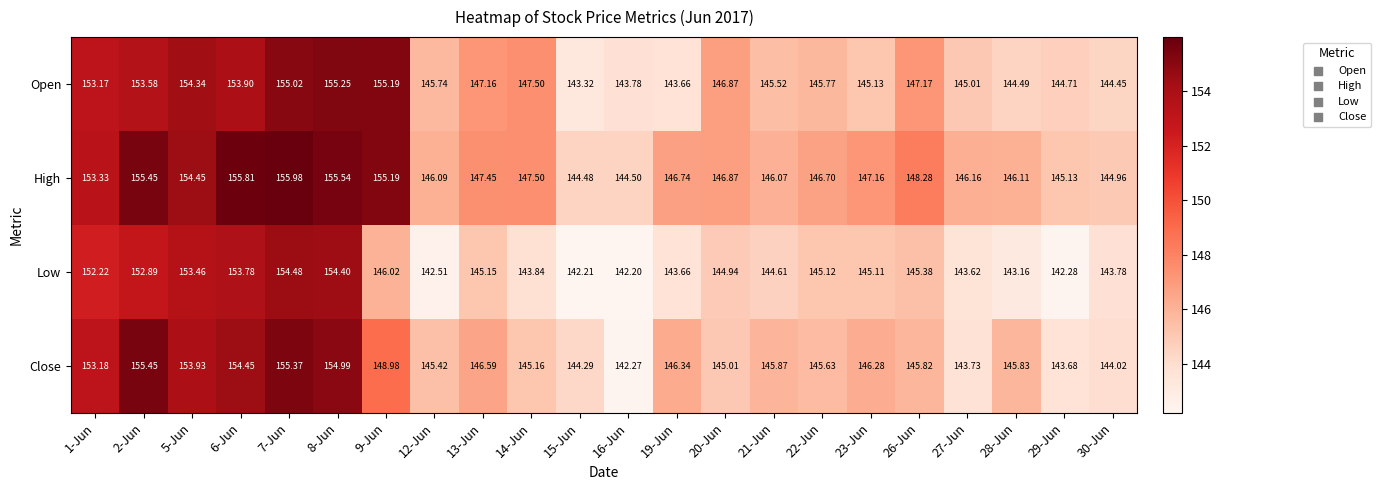

List the series in order of their peak value, highest first.

High, Close, Open, Low